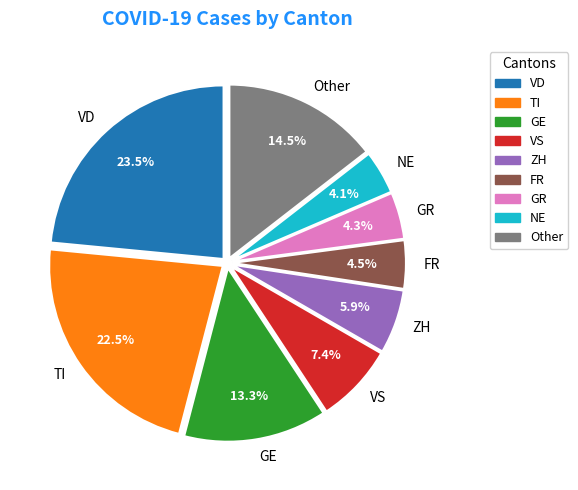

Approximately how many times larger is the value at VS compared to VD?

0.3